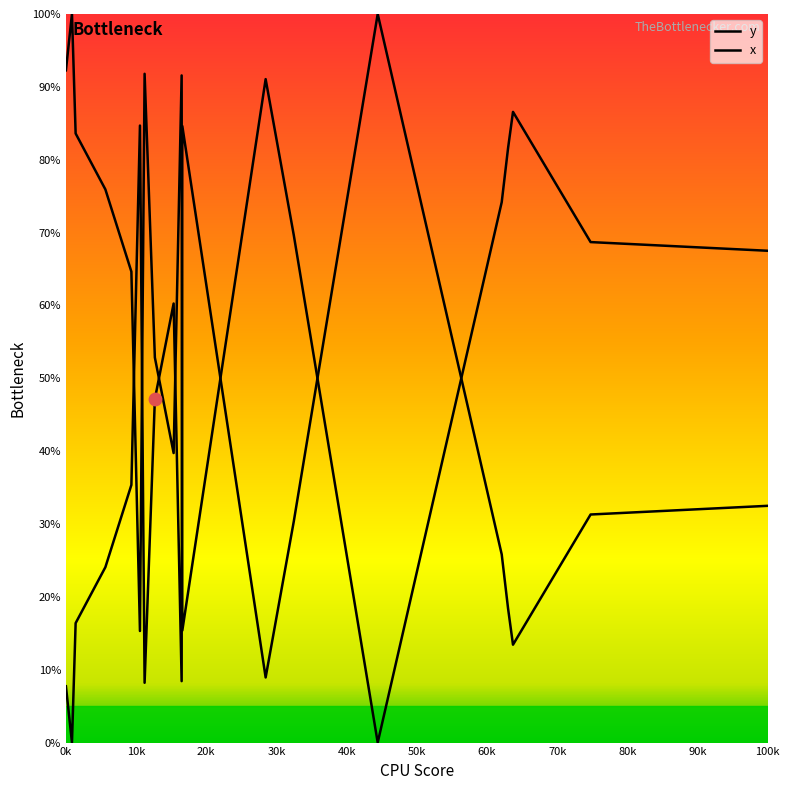

Is the value of x at 16 greater than the value of y at 30k?

Yes